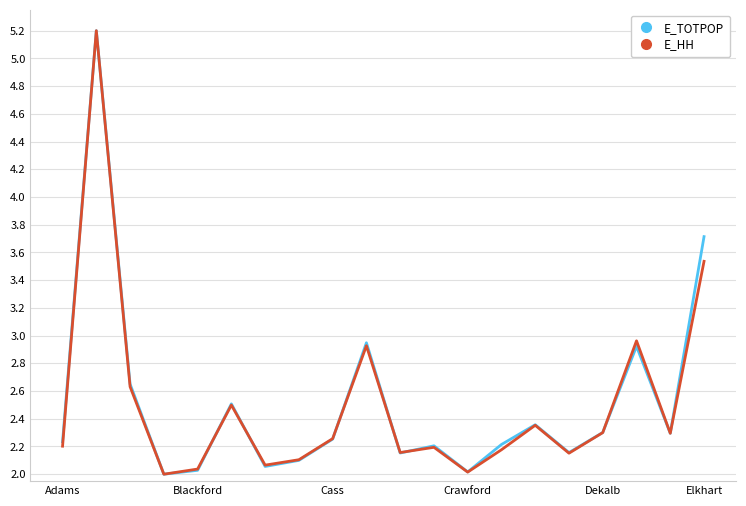

What is the highest value of the E_TOTPOP series?

5.2